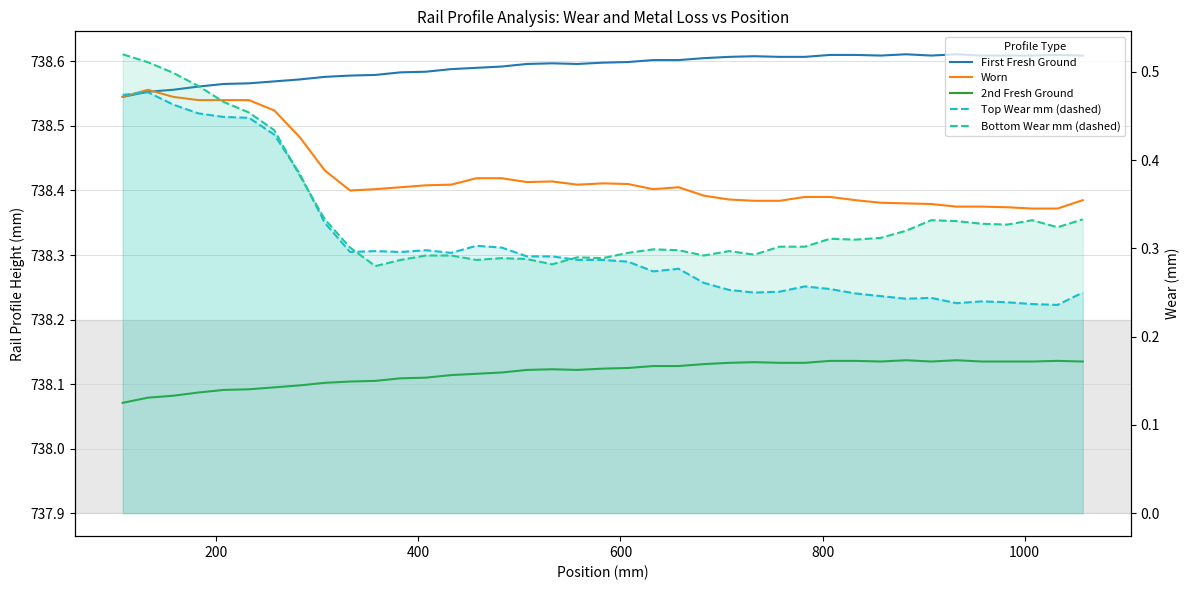

How many First Fresh Ground values are between 738 and 739?

39